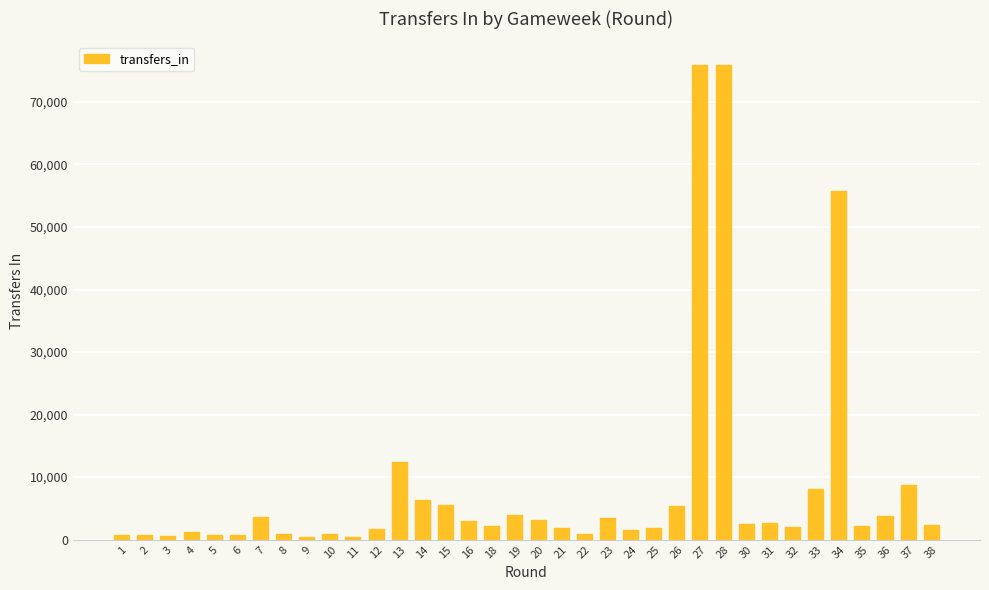

What is the difference between the maximum and minimum values?

75424